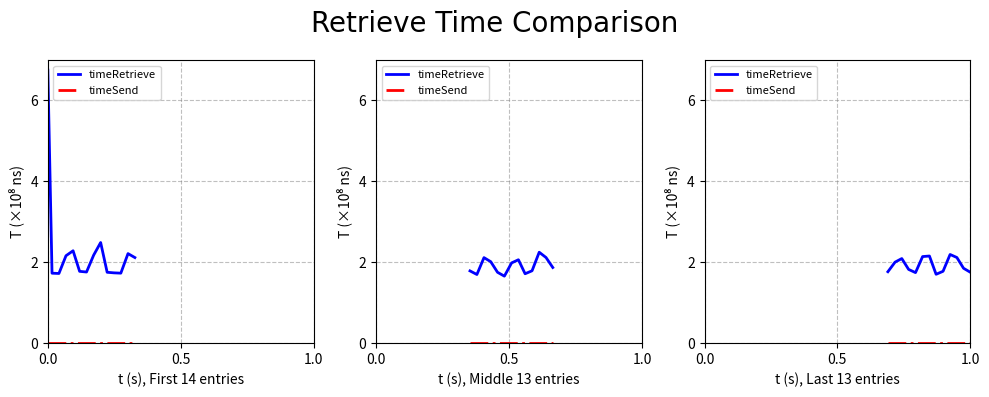

List the series in order of their peak value, highest first.

timeRetrieve, timeSend